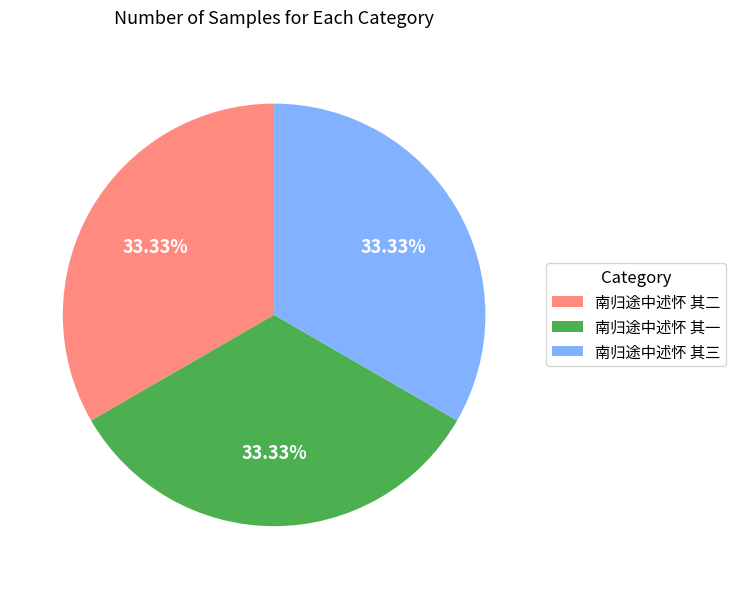

What is the ratio of the value at 南归途中述怀 其三 to the value at 南归途中述怀 其二?

1.0